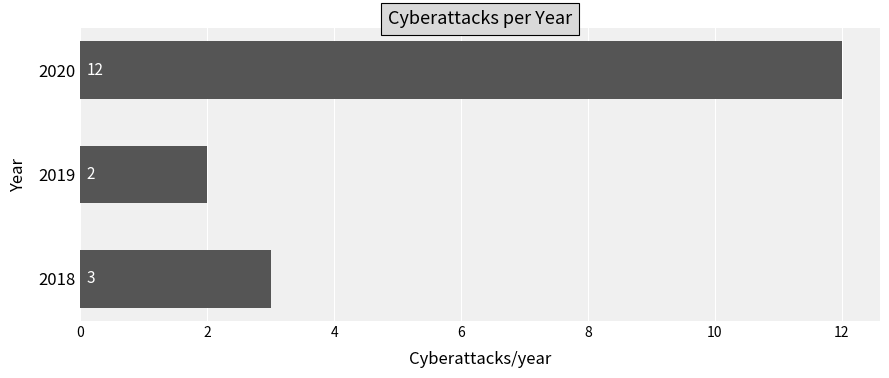

The value at 2019 is 2. True or false?

True